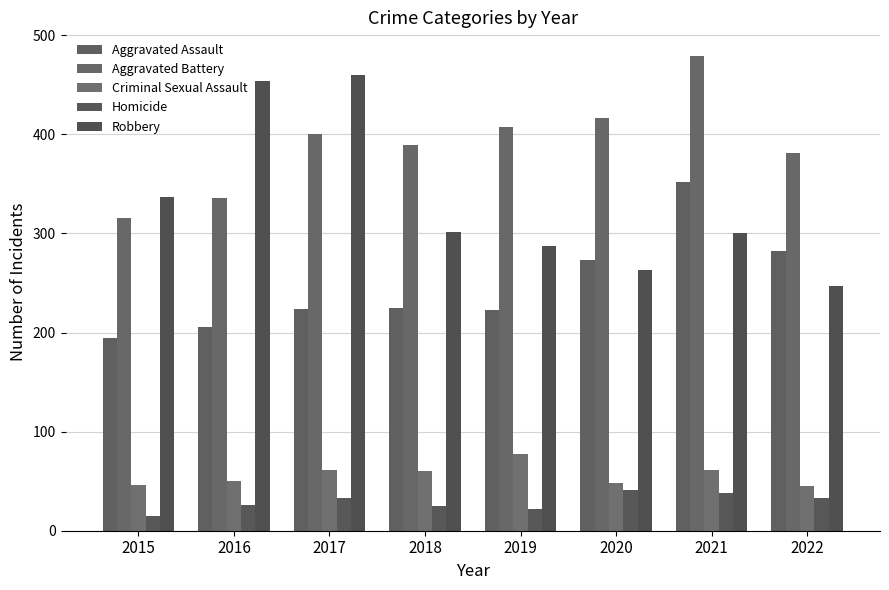

What is the difference between the second highest and second lowest values in the Homicide series?

16